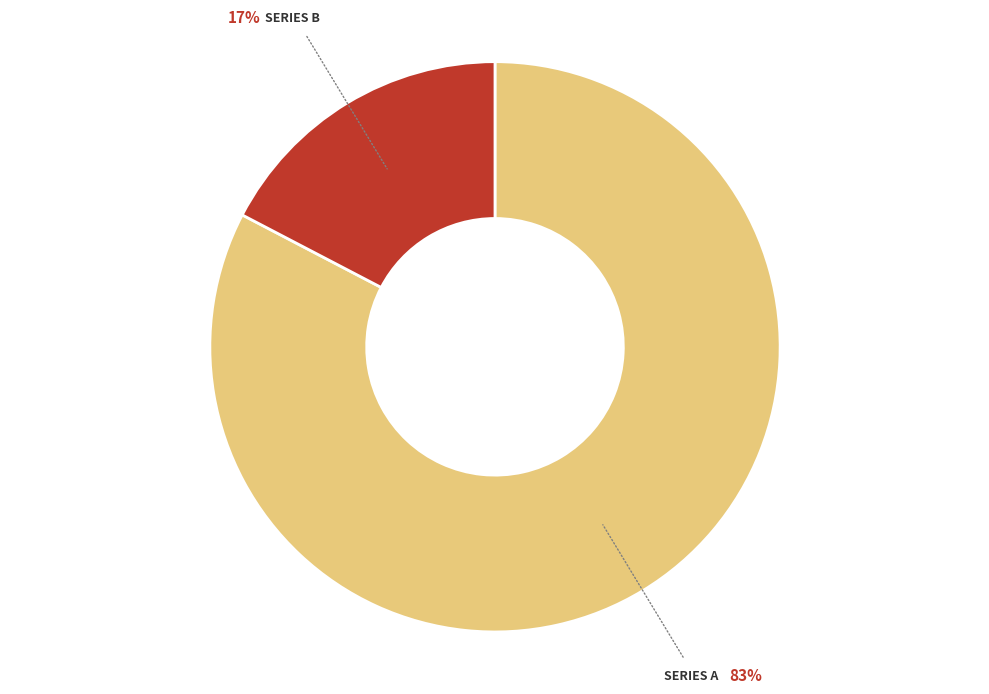

Count the number of slices in the pie.

2